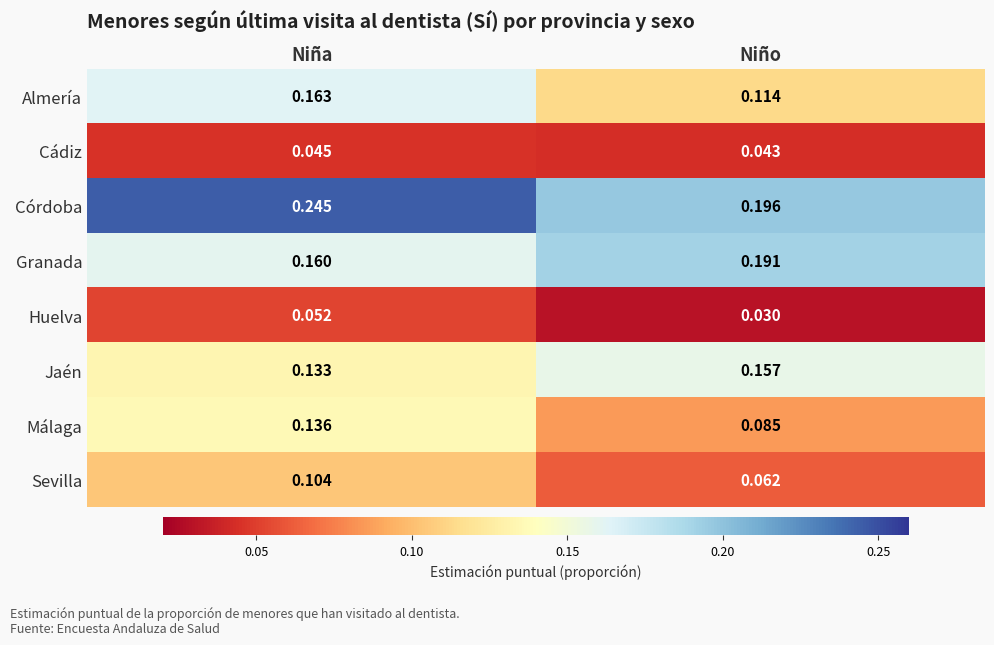

Which series has the widest spread of values?

Málaga